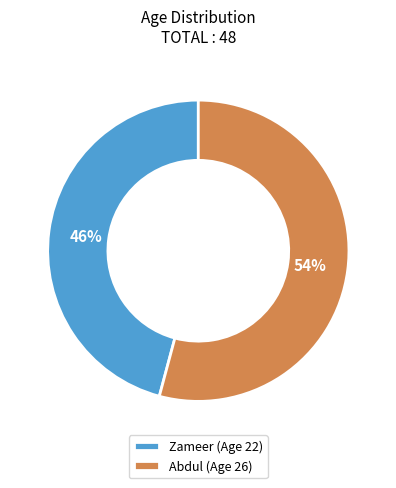

Which category has the smallest portion of the pie?

Zameer